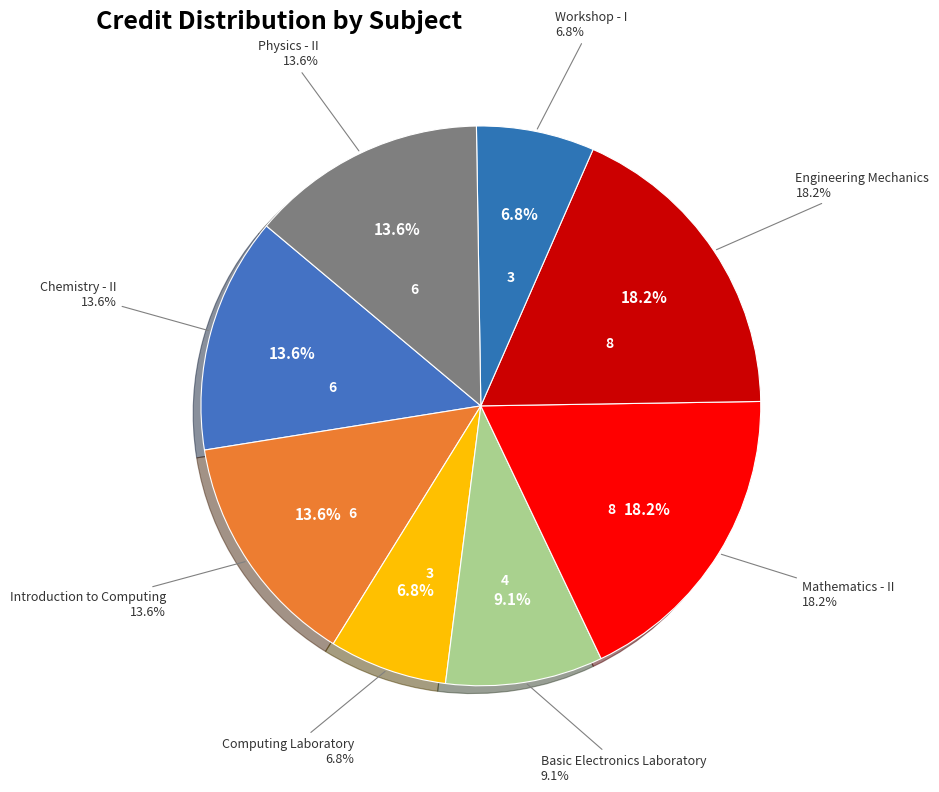

Is Introduction to Computing the majority of the pie?

No